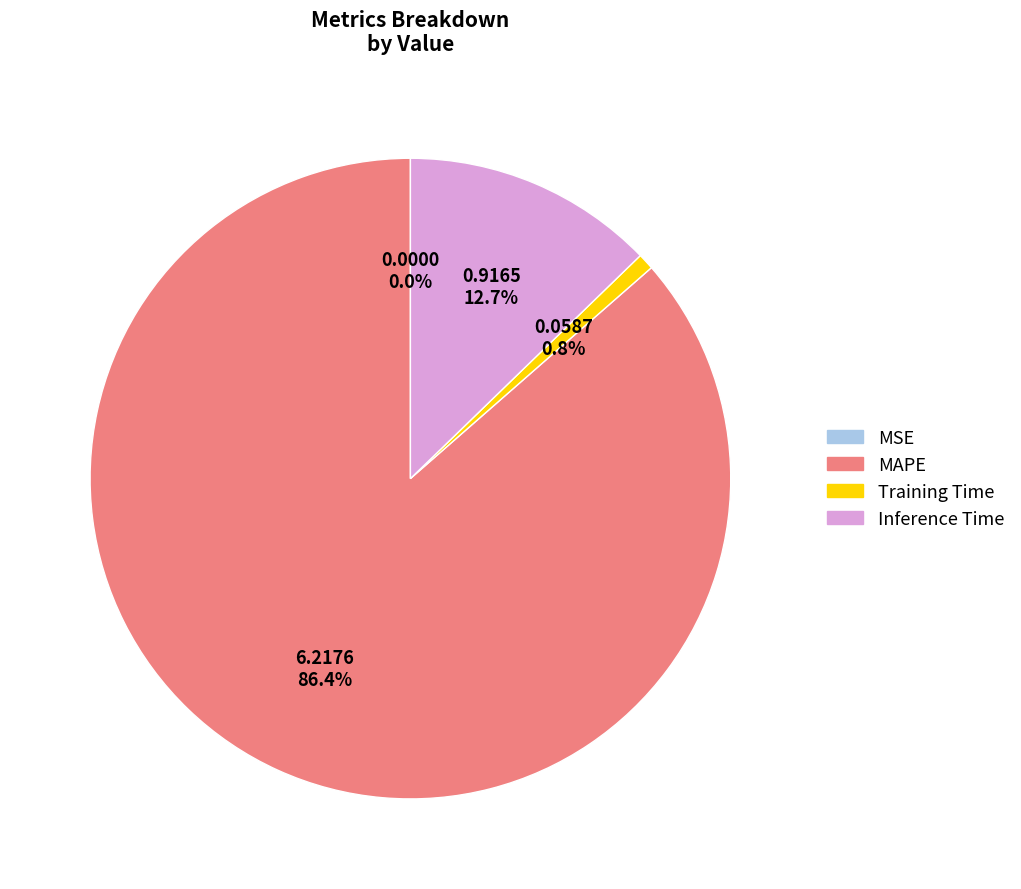

Does any single category account for the majority?

Yes